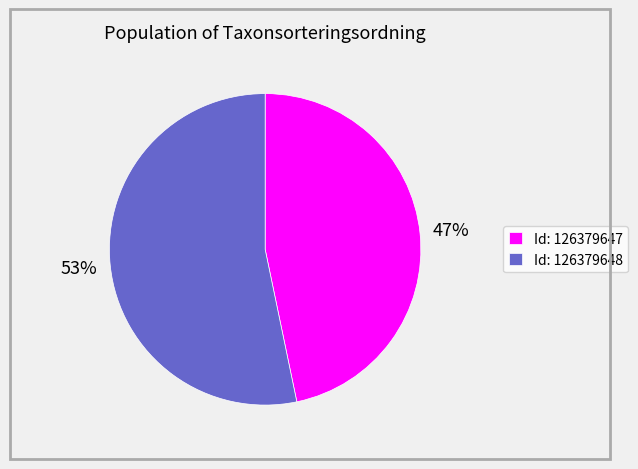

Which slice represents more than half of the pie?

Id: 126379648